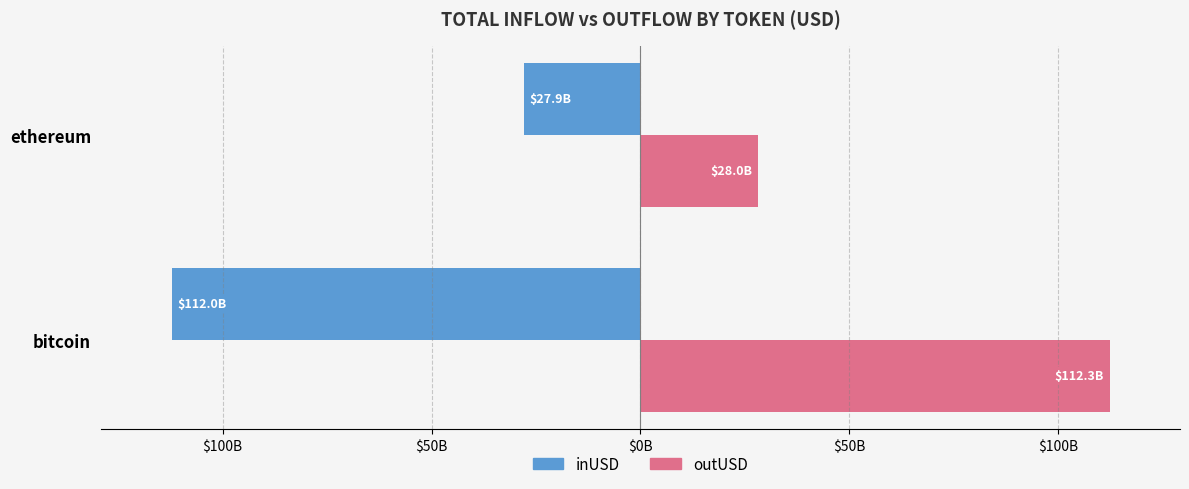

What are all the series names shown in the legend?

inUSD, outUSD